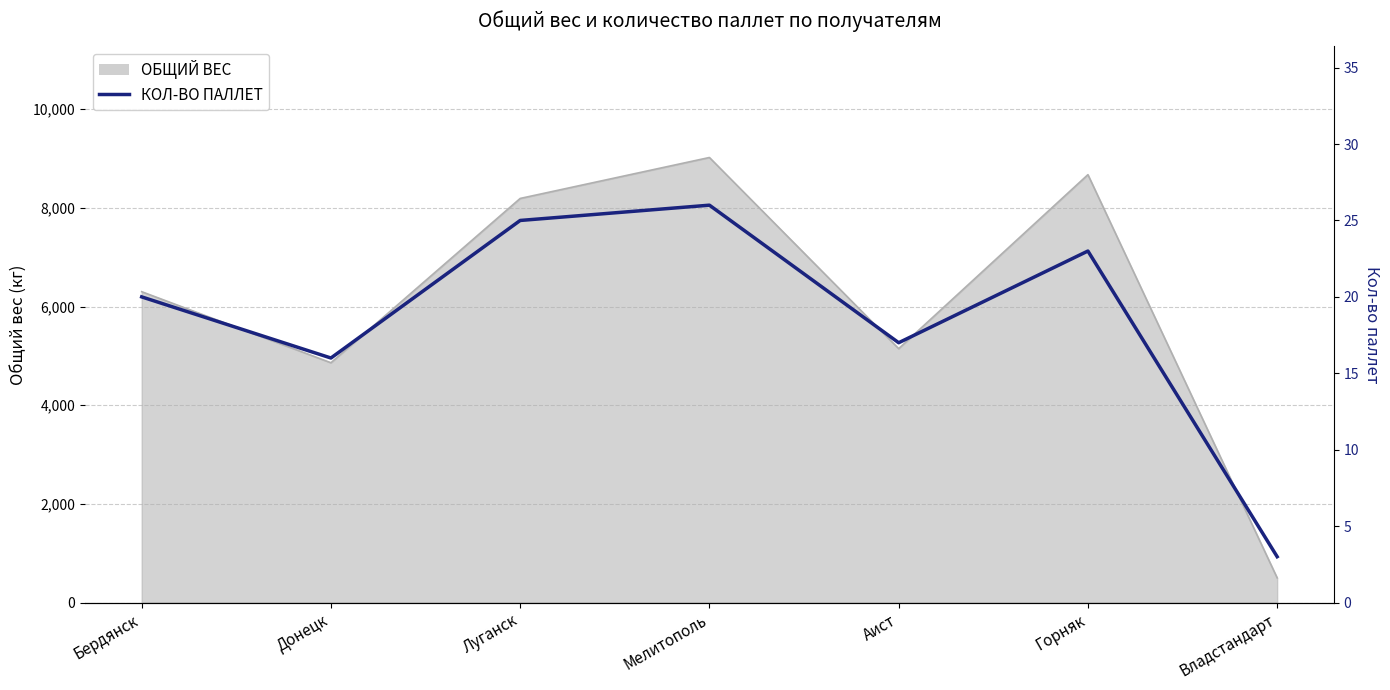

Is it true that the value at Луганск is 38?

False